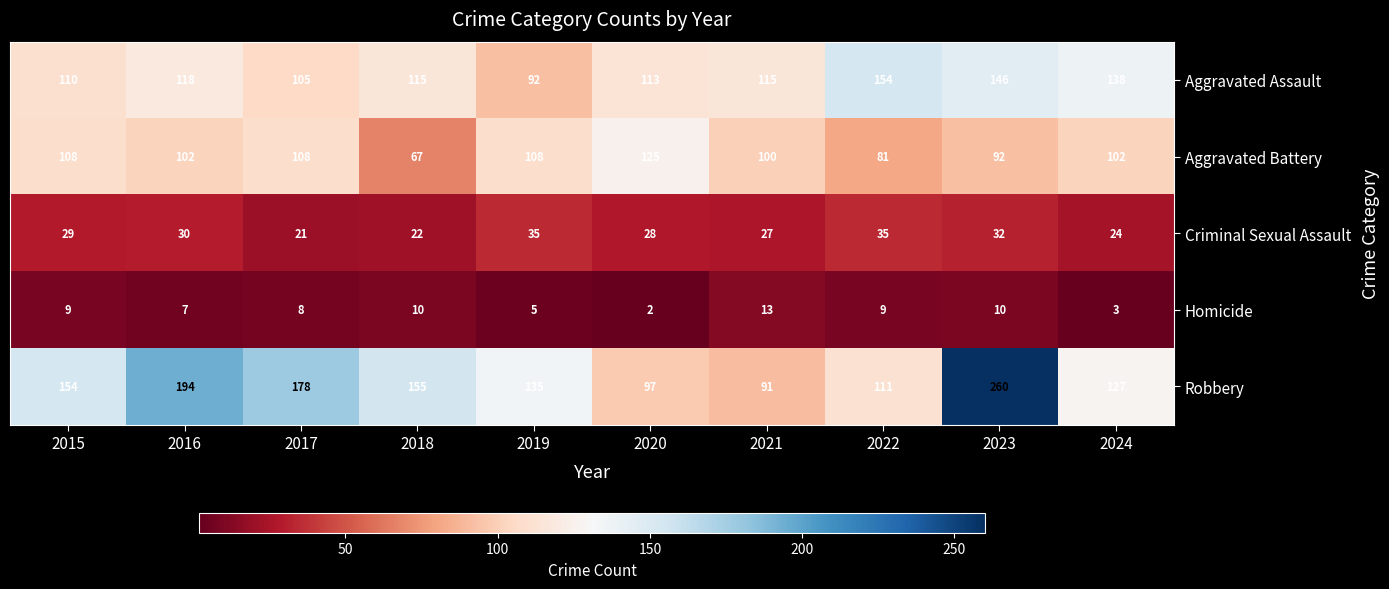

List the series in order of their peak value, lowest first.

Homicide, Criminal Sexual Assault, Aggravated Battery, Aggravated Assault, Robbery